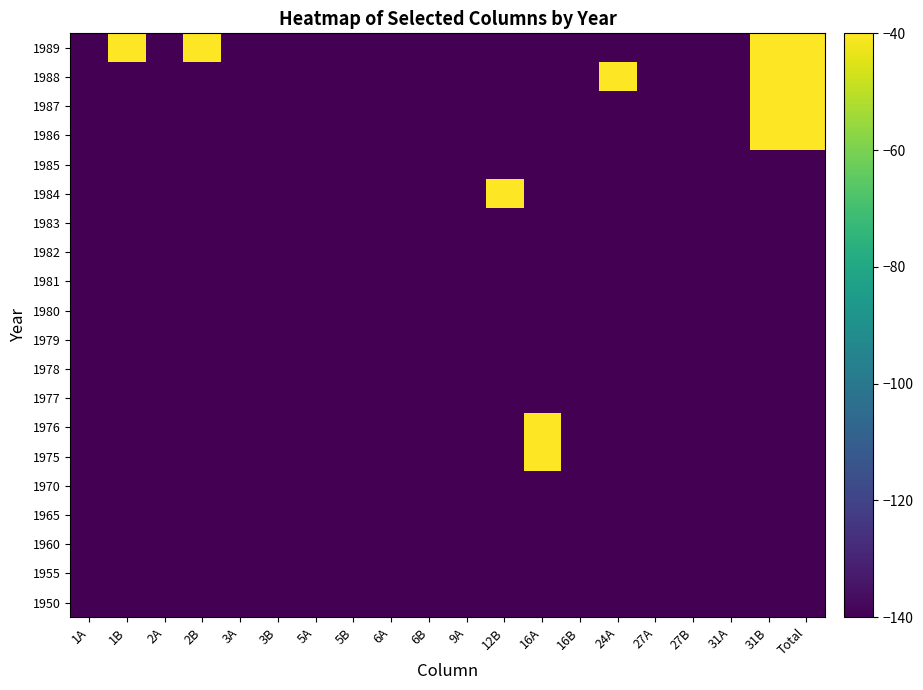

At which category does the chart reach its peak across all series?

16A